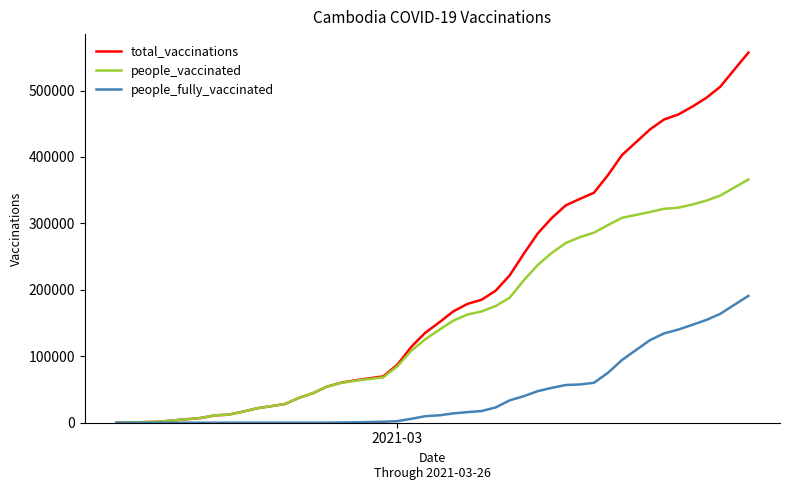

What is the highest value of the people_fully_vaccinated series?

190944